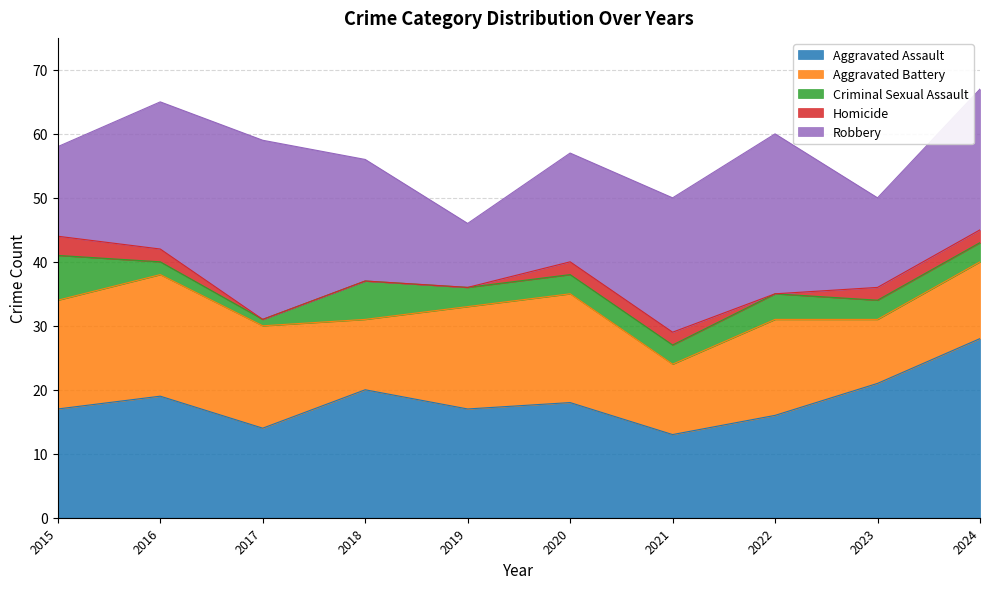

True or false: Aggravated Assault has a value of 21 at 2023.

True